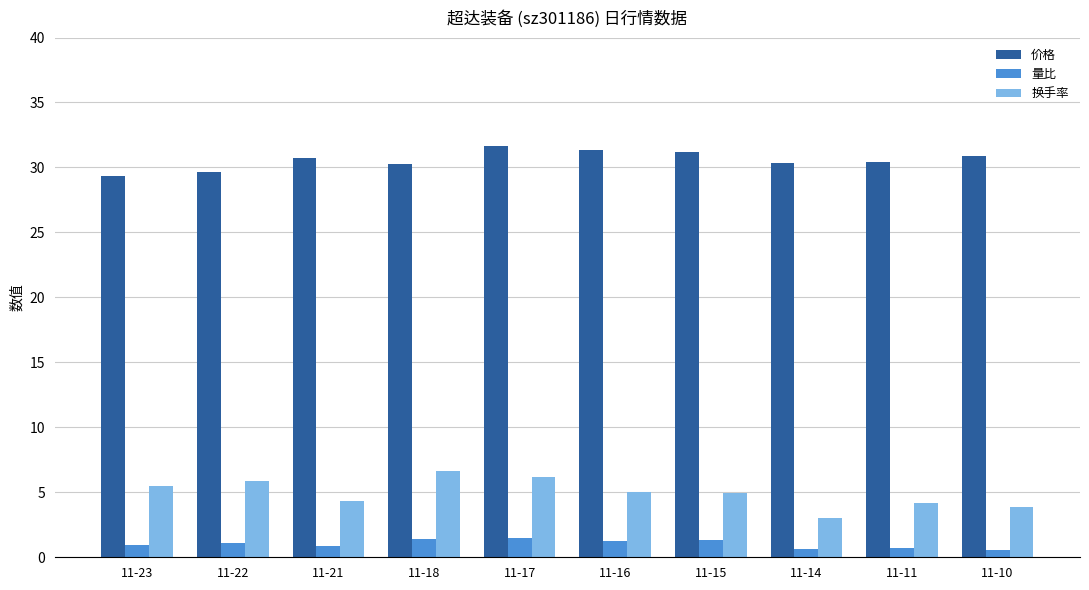

How many categories are shown in the chart?

10